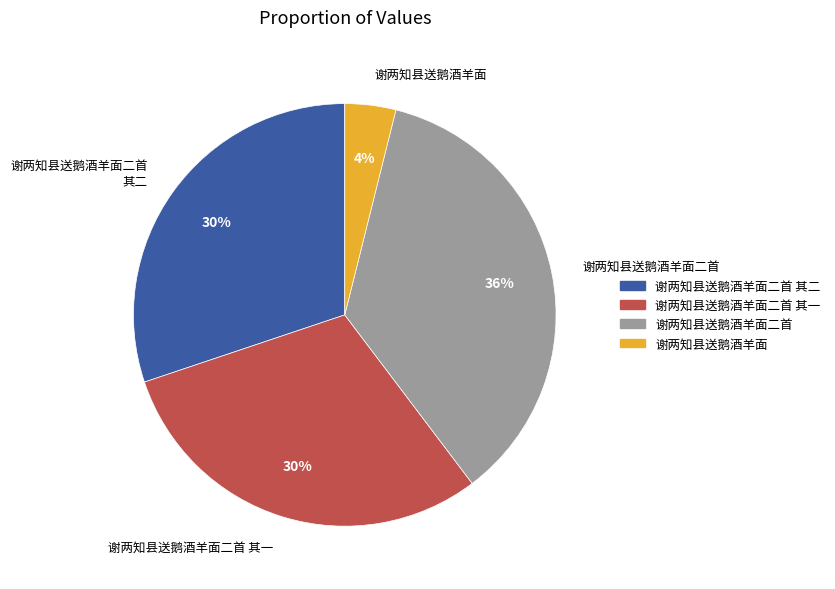

To the nearest percent, what portion does 谢两知县送鹅酒羊面 represent?

4%